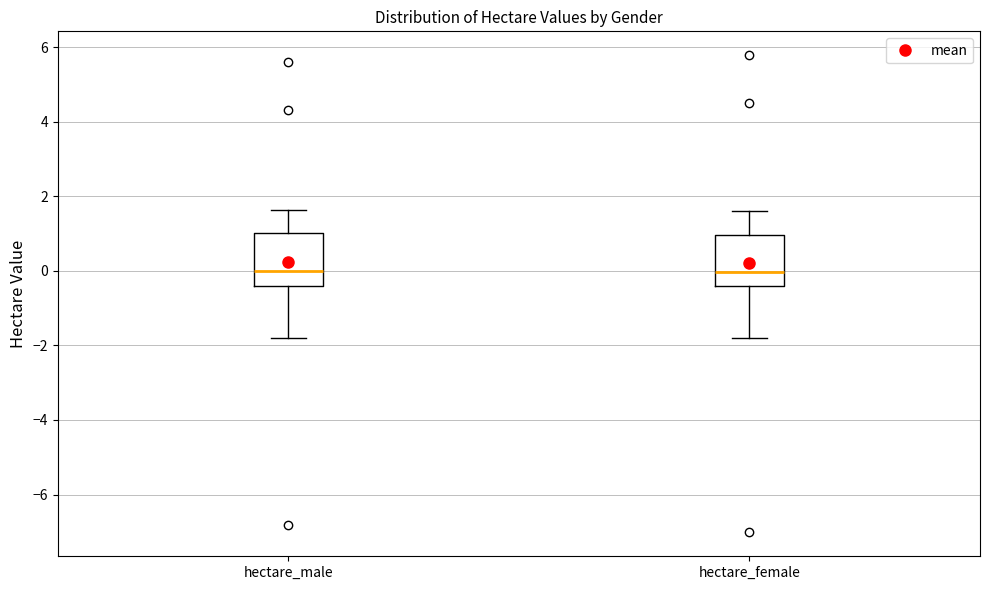

Reading left to right, read every box against the y-axis: the position of its median line, the range the box covers, and the ends of its whiskers. The values are not printed on the chart, so give them approximately, as read against the axis.

hectare_male: median 0.0, box -0.4 to 1.0, whiskers -1.8 to 1.6
hectare_female: median 0.0, box -0.4 to 1.0, whiskers -1.8 to 1.6